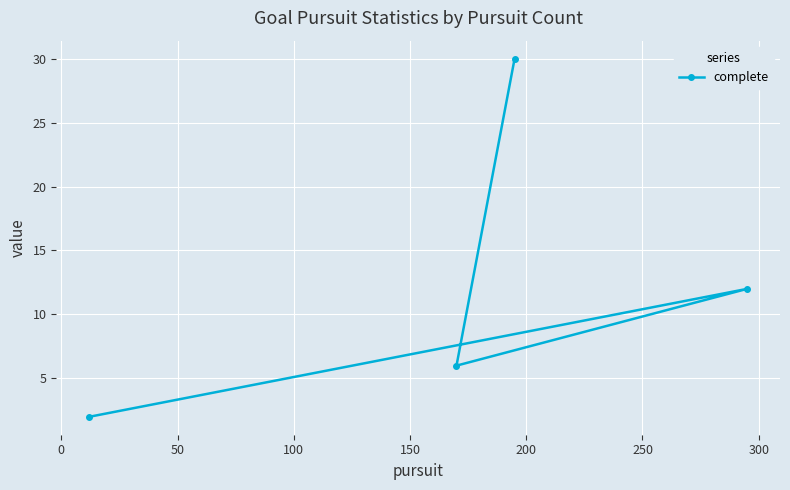

What is the sum of all values?

50